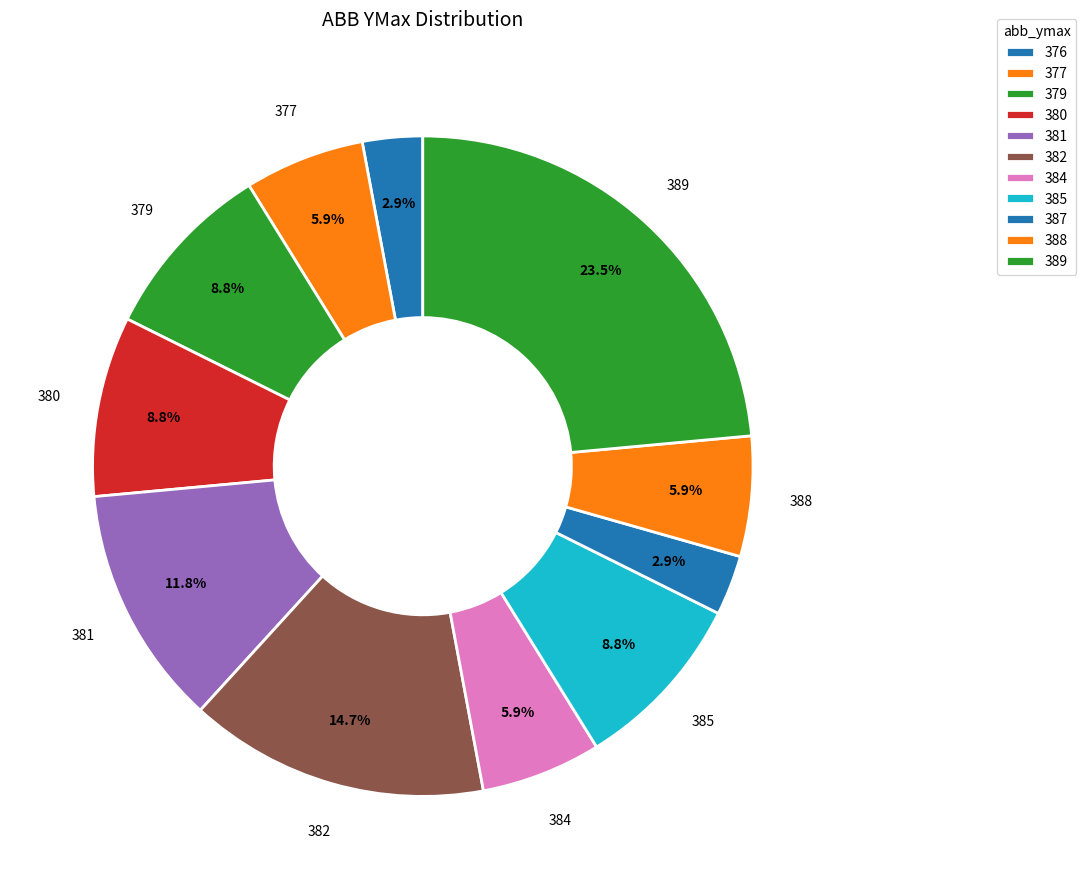

How many segments does this pie chart have?

11